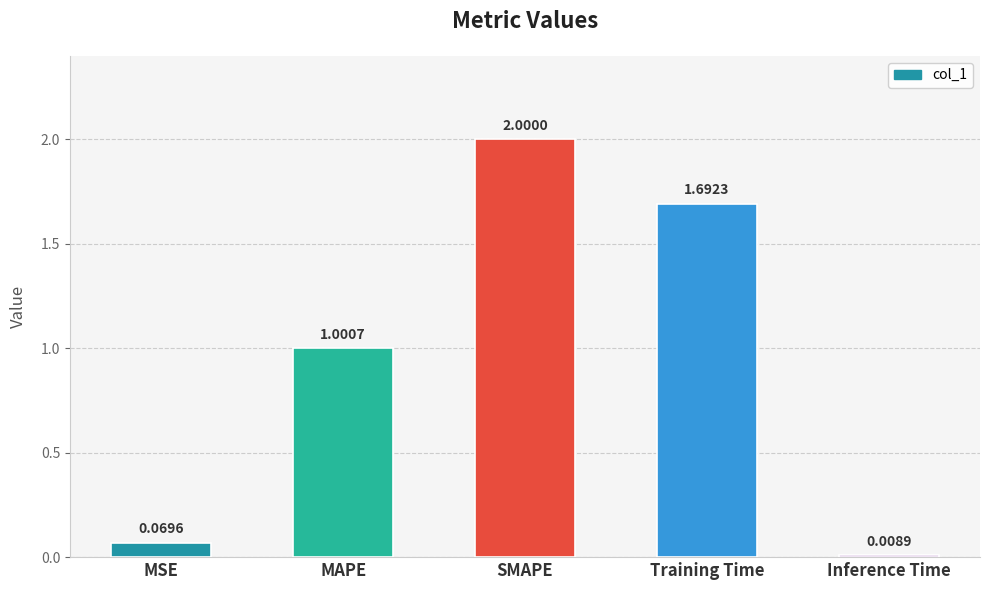

At which label does the data first exceed 1?

MAPE